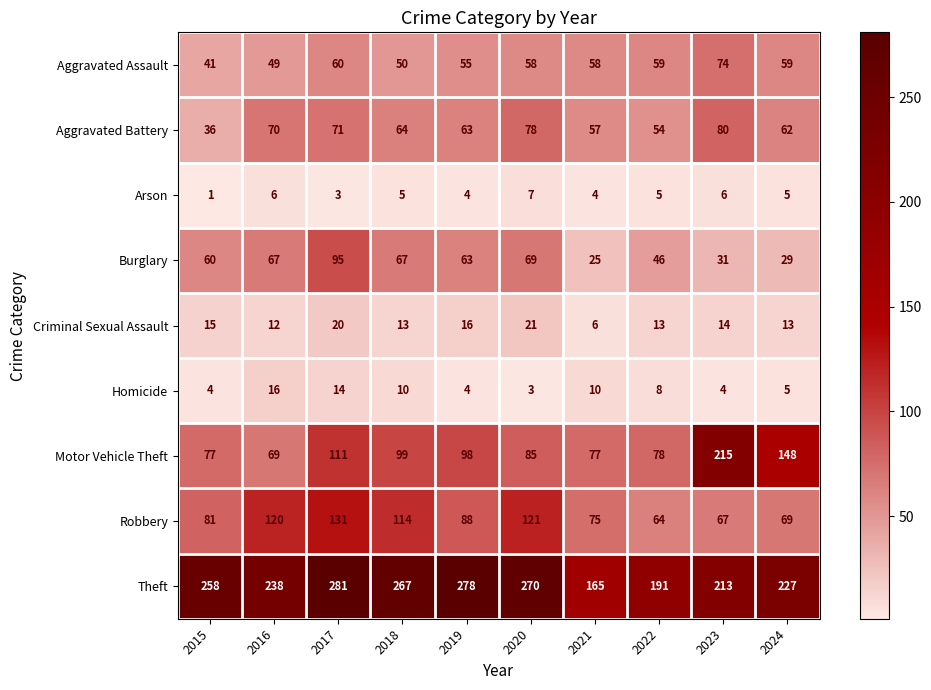

How many series are shown in this chart?

9